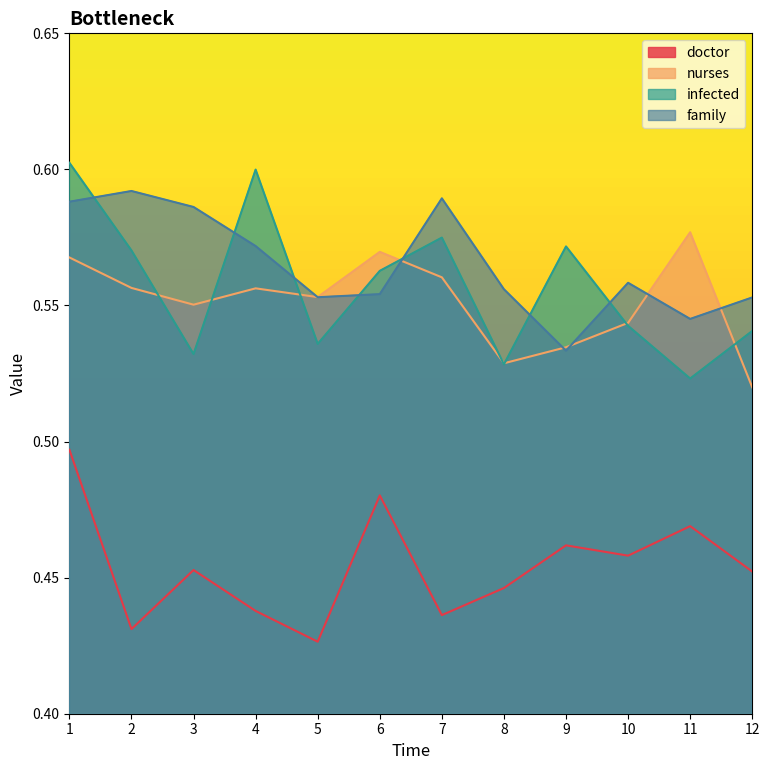

What is the smallest value displayed?

0.4